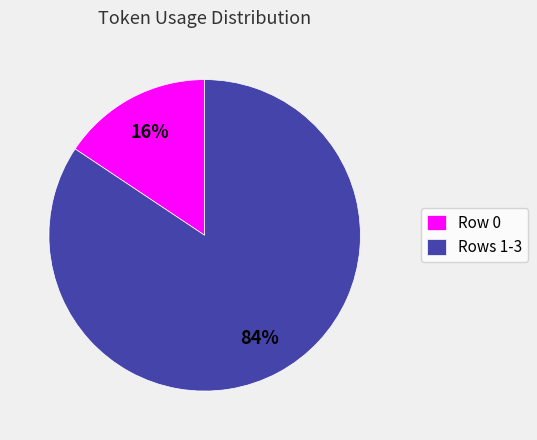

What is the largest slice in the pie chart?

Rows 1-3